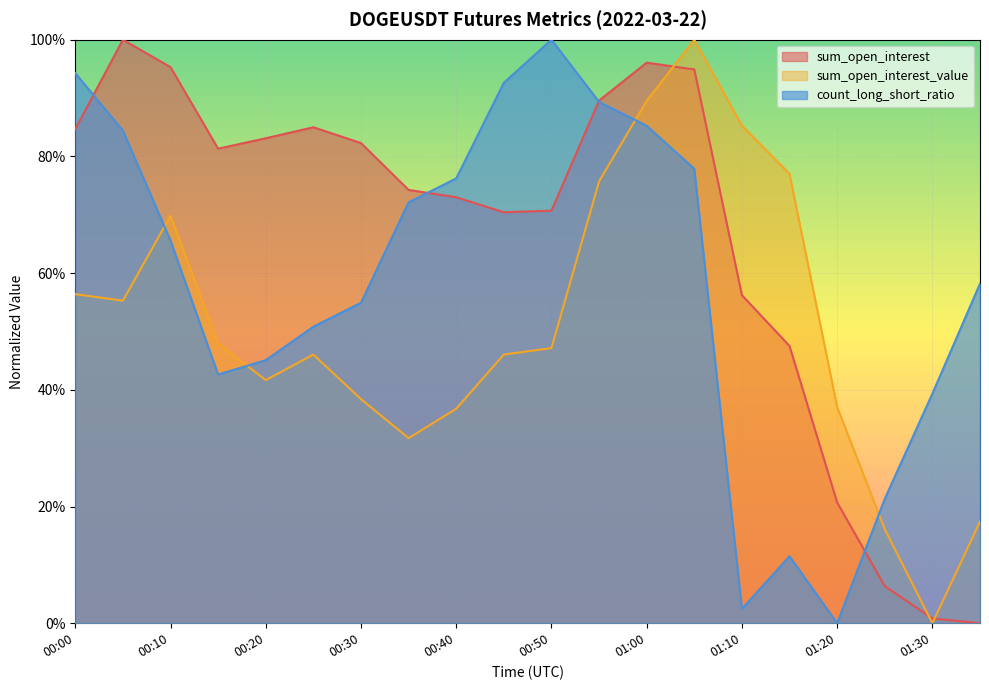

Is the value of sum_open_interest at 00:20 greater than the value of sum_open_interest_value at 00:05?

Yes